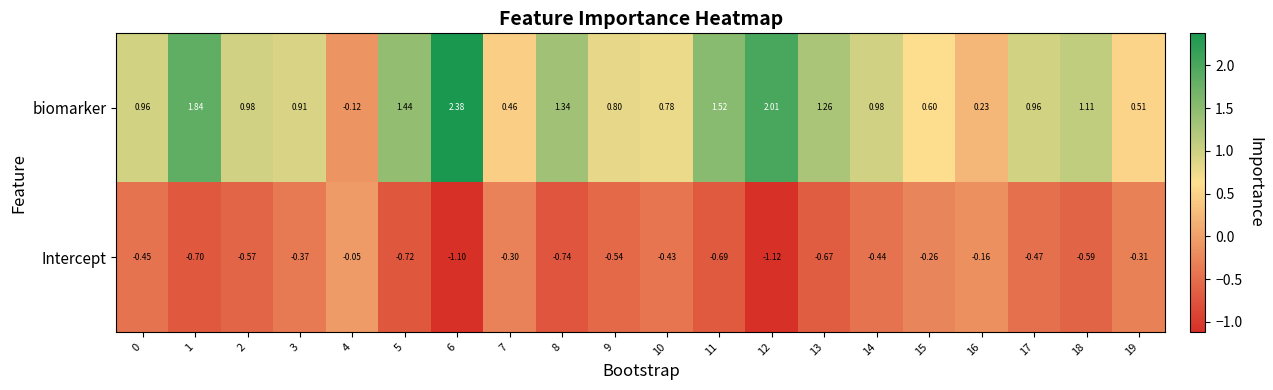

Rank the series by their average value, from highest to lowest.

biomarker, Intercept